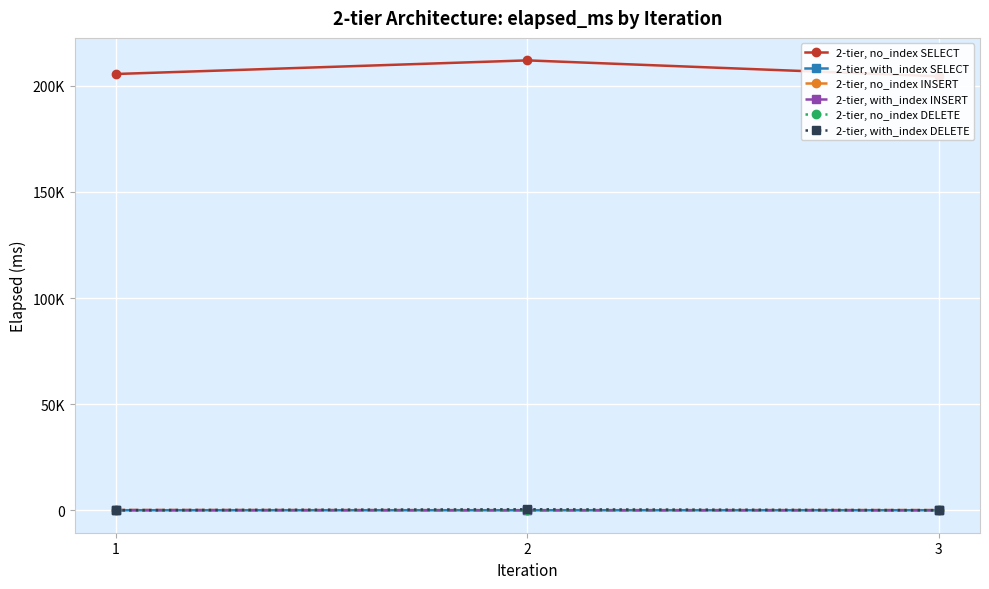

Which series has the largest total across all categories?

2-tier, no_index SELECT